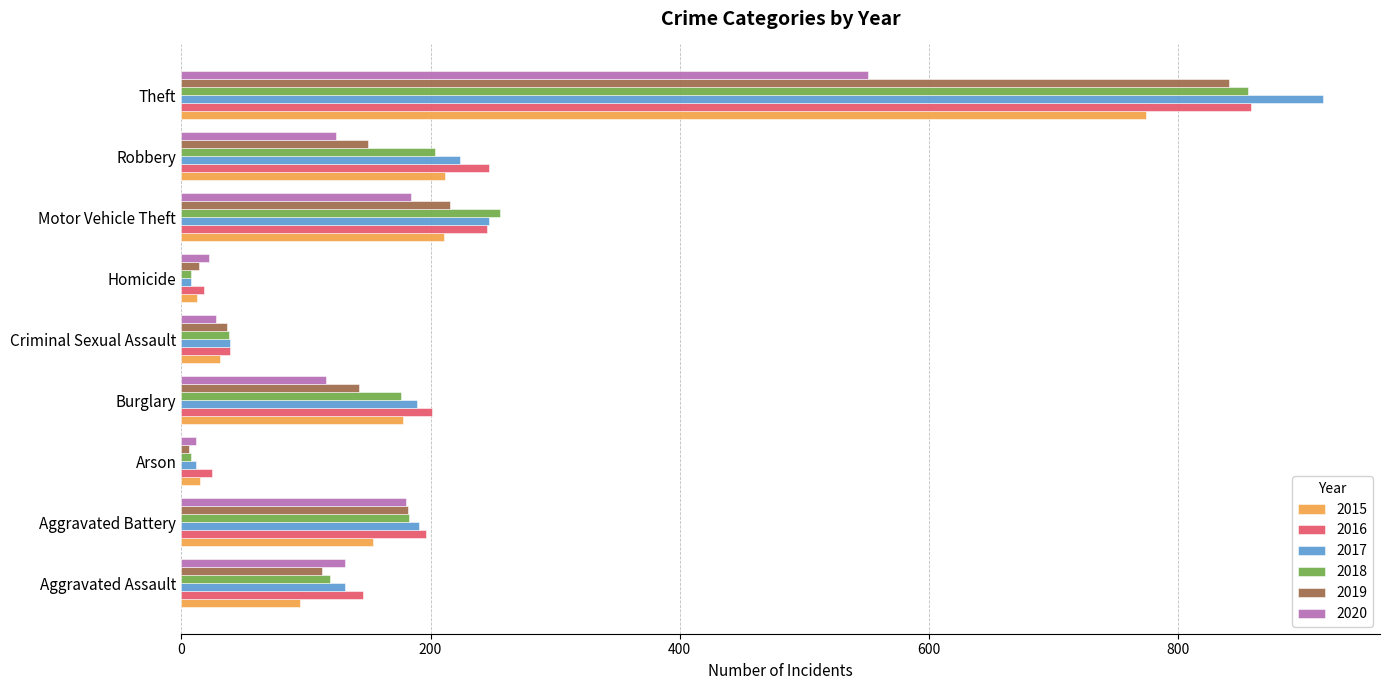

What is the minimum value shown in the chart?

6